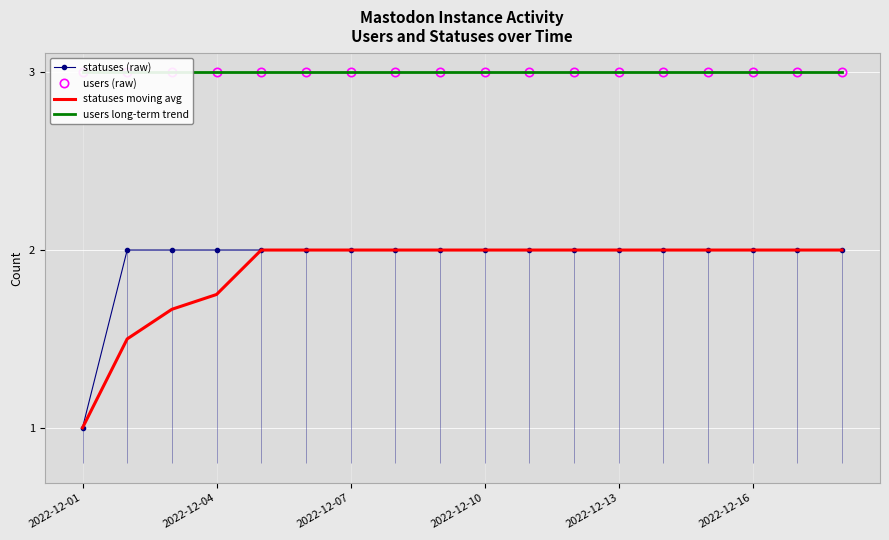

True or false: users long-term trend and users (raw) intersect in this chart.

False